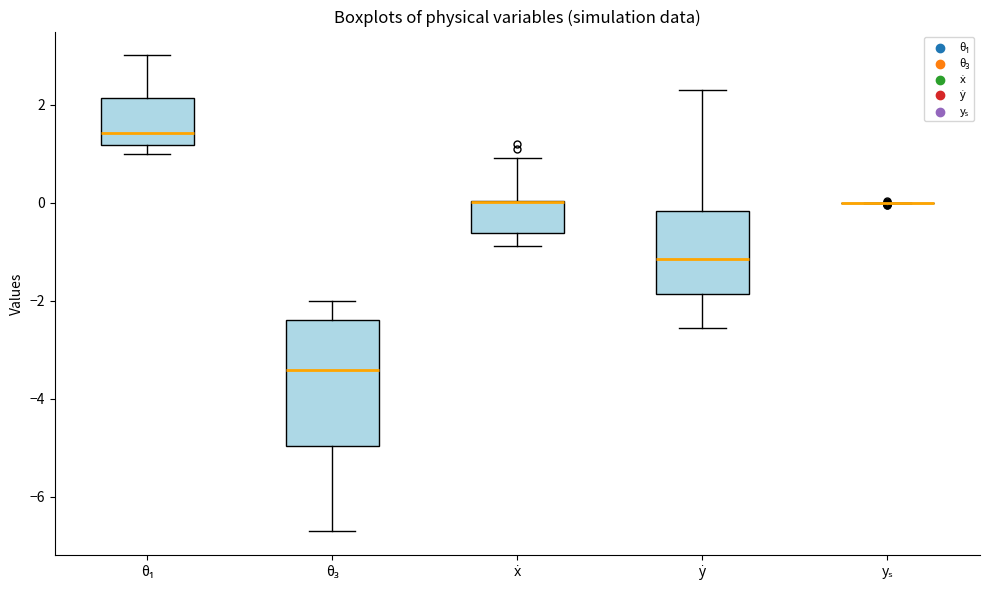

Which box is the tallest, from its lower edge to its upper edge?

θ₃